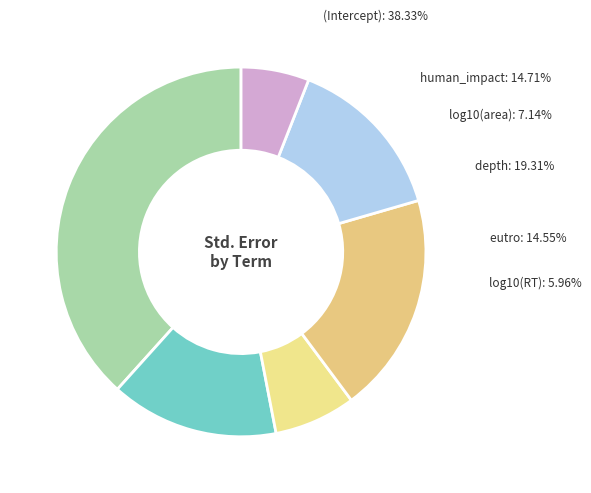

To the nearest percent, what percentage of the pie is log10(RT)?

6%